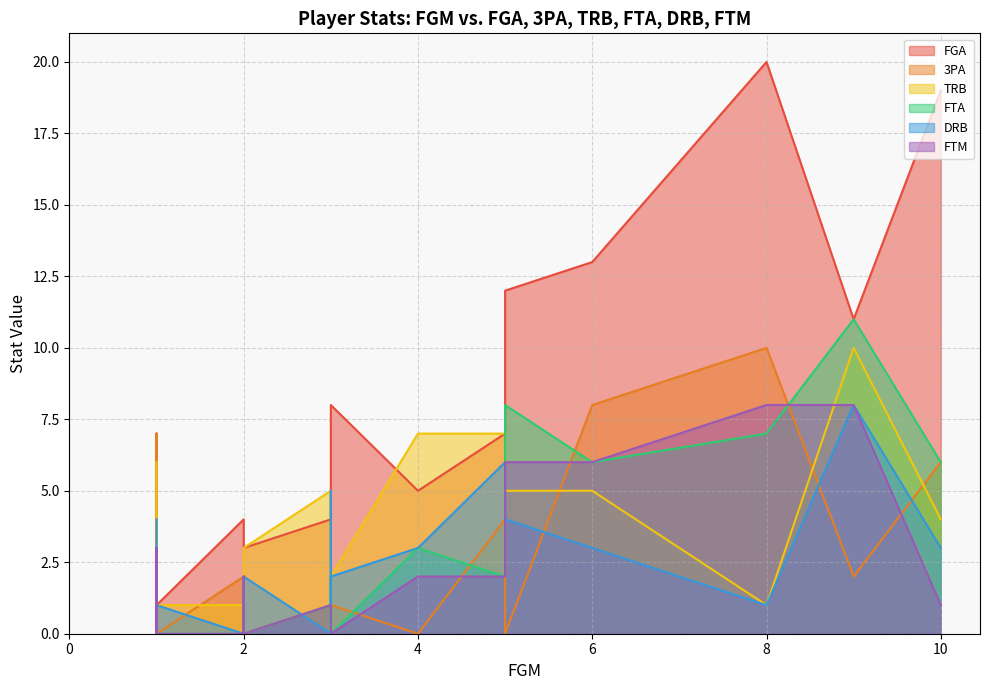

In FGA, how many points are lower than both neighbors (excluding endpoints)?

5